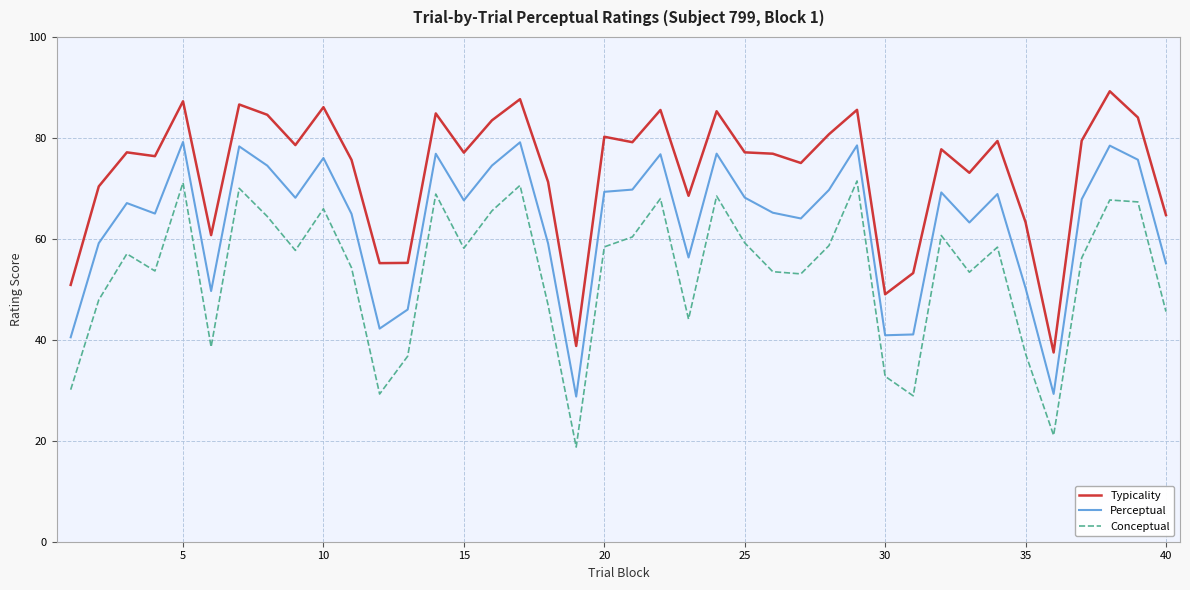

Which series has the largest total across all categories?

Typicality